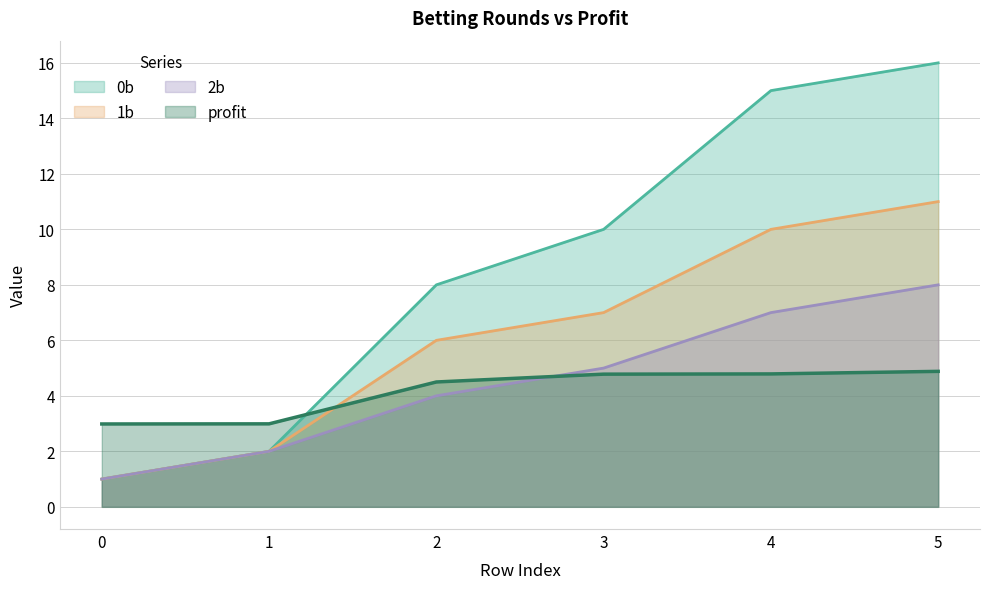

Reading right to left, transcribe all the data shown in this chart.

0b: 16.0	15.0	10.0	8.0	2.0	1.0
1b: 11.0	10.0	7.0	6.0	2.0	1.0
2b: 8.0	7.0	5.0	4.0	2.0	1.0
profit: 4.9	4.8	4.8	4.5	3.0	3.0